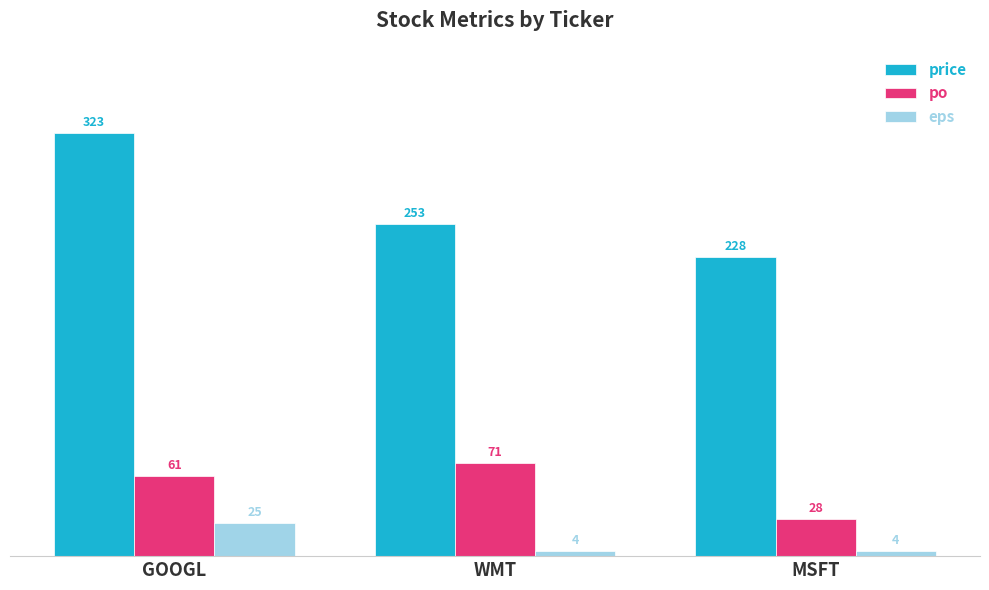

How many groups of bars are there?

3